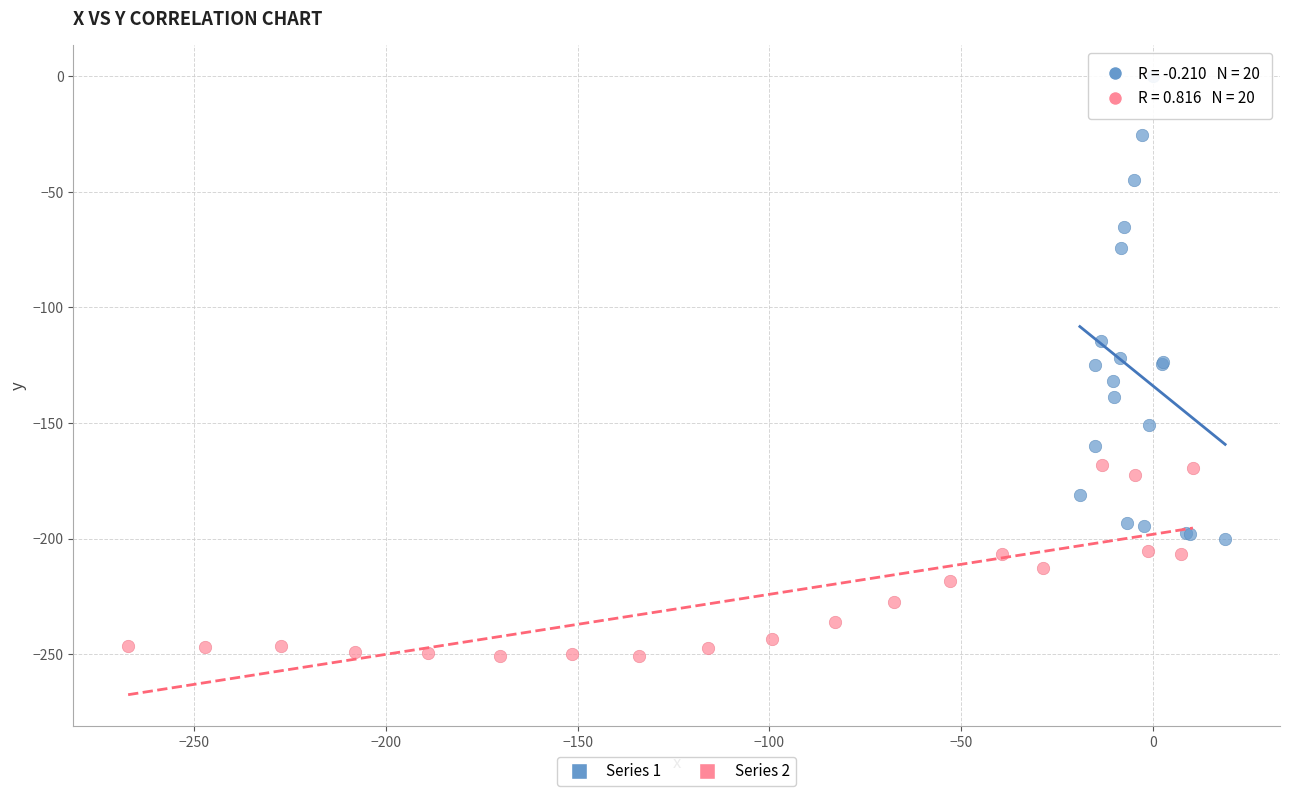

Which series has the widest spread of Y values?

Series 1